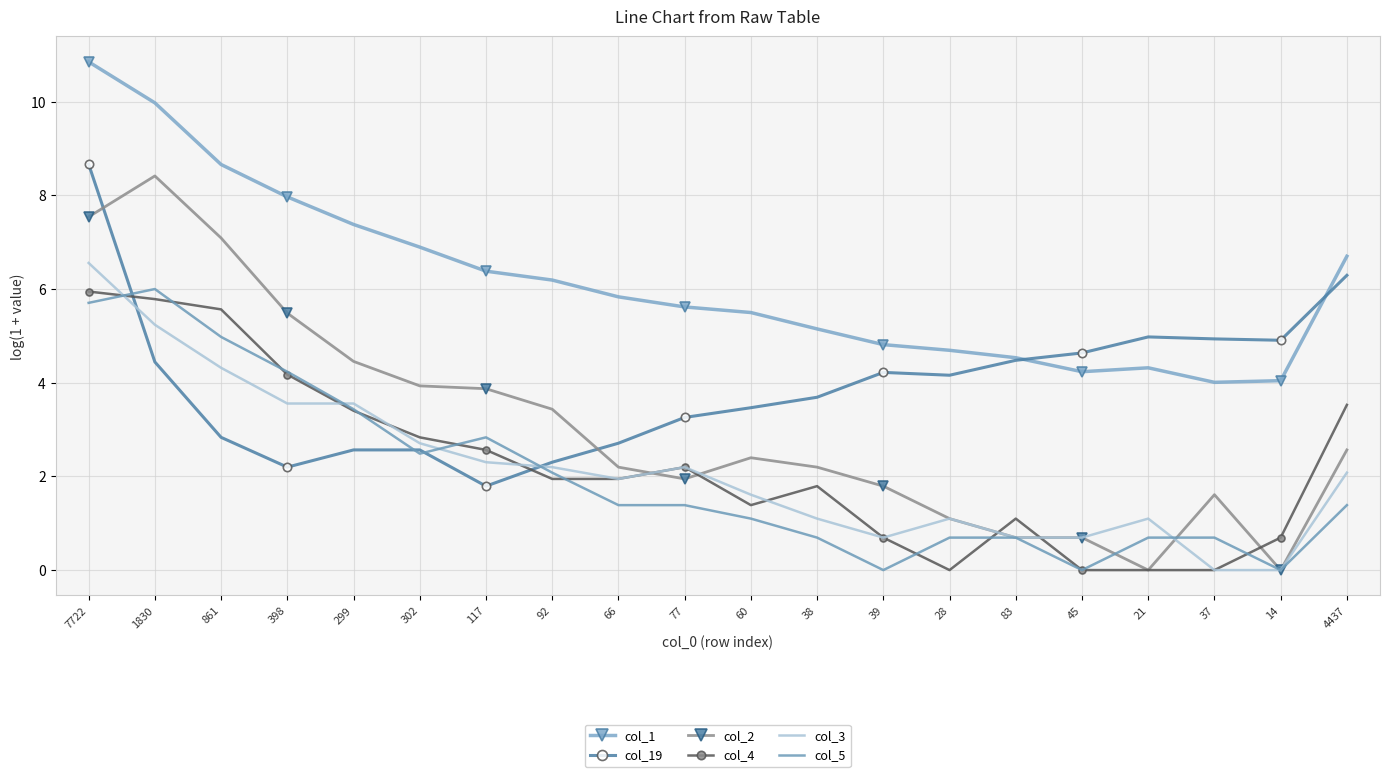

Which series changed the most between 398 and 302?

col_5